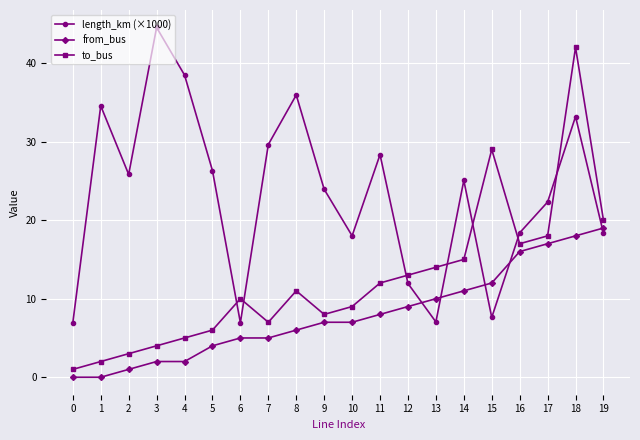

Is it true that length_km (×1000) equals 11.9 at 12?

True